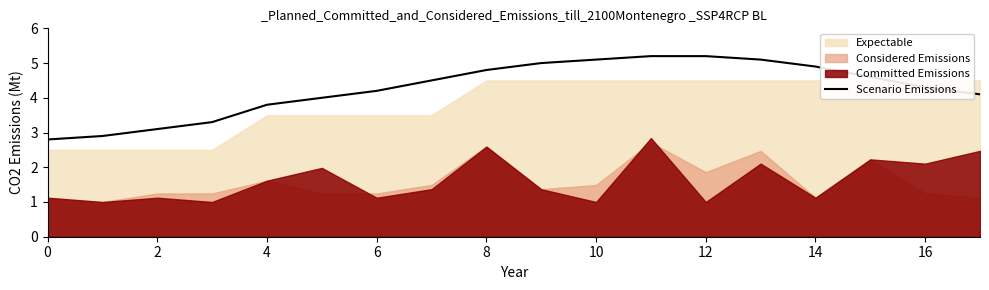

What is the difference between the values at 0 and 17?

1.3